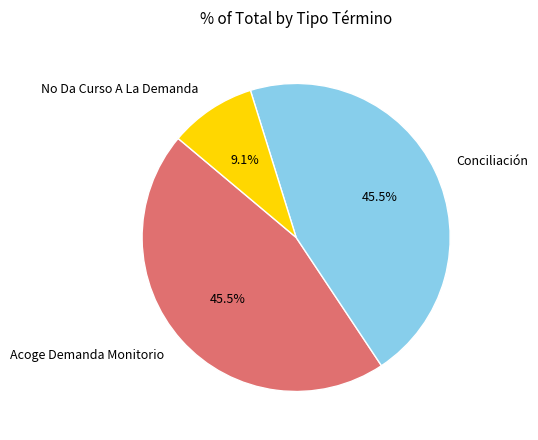

Does No Da Curso A La Demanda represent more than half of the total?

No